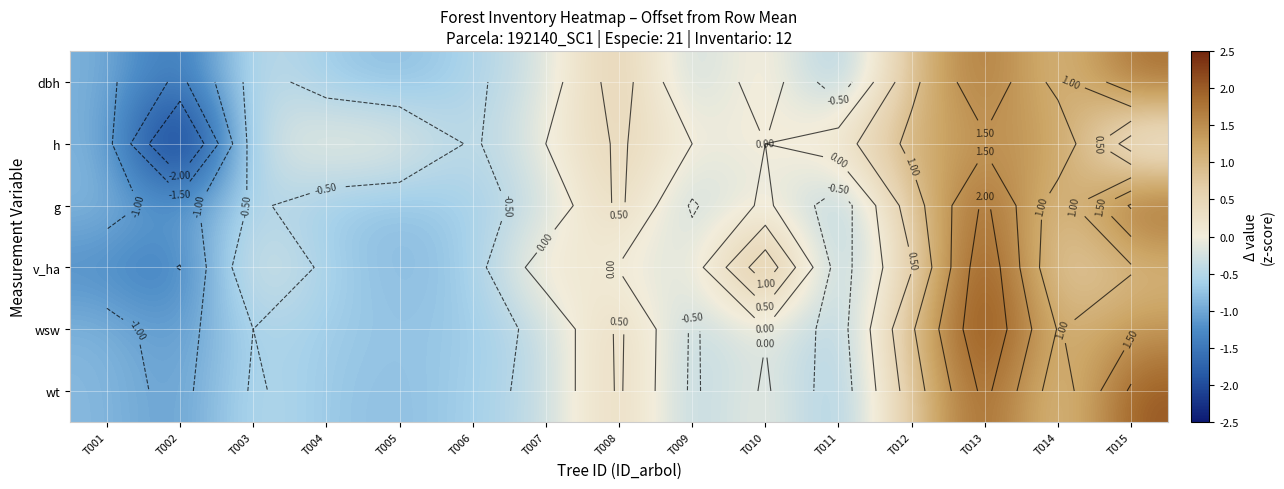

What is the difference between the highest and lowest values at T007?

0.7